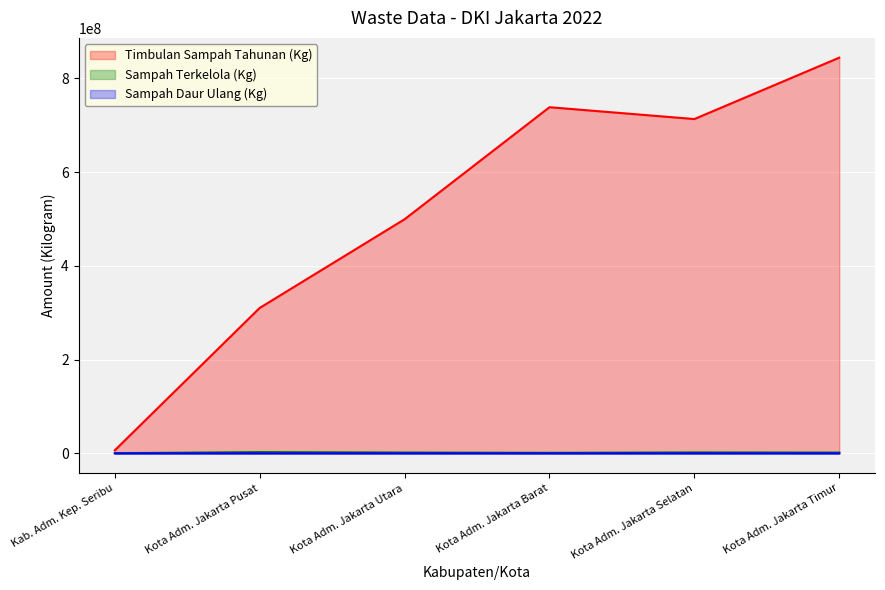

Read the Sampah Daur Ulang (Kg) value at Kota Adm. Jakarta Barat.

556.0